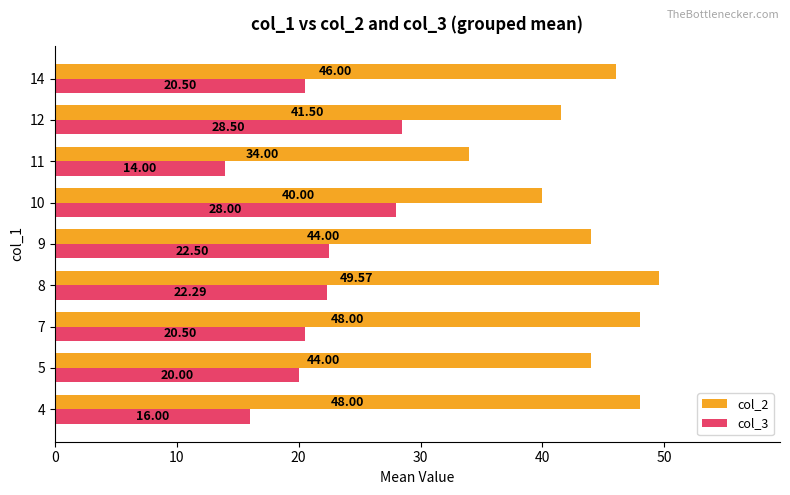

What is the maximum value for col_2?

49.6